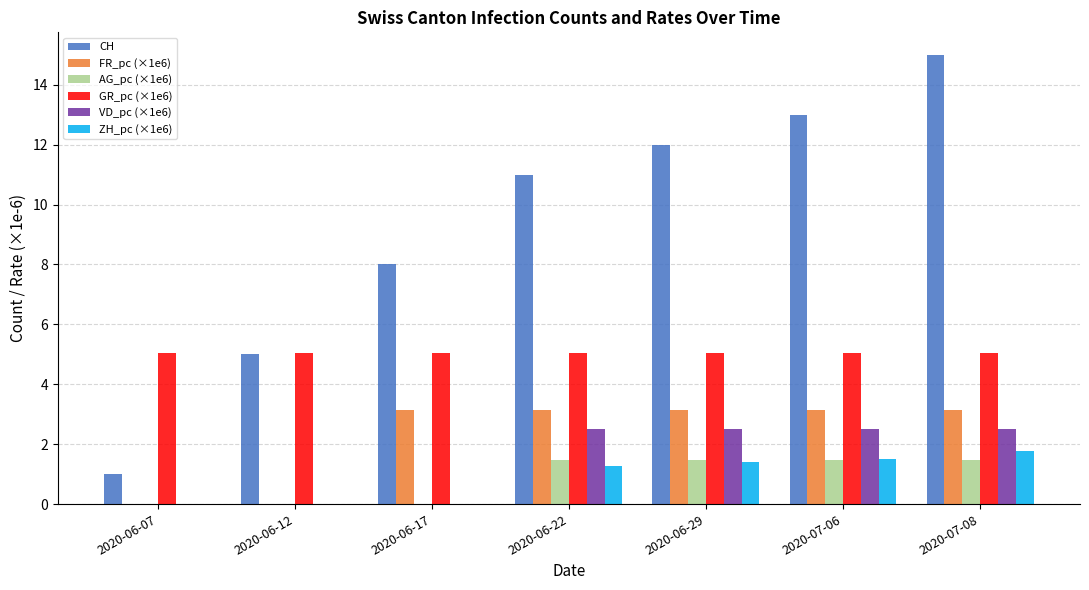

What is the highest value of the GR_pc (×1e6) series?

5.0